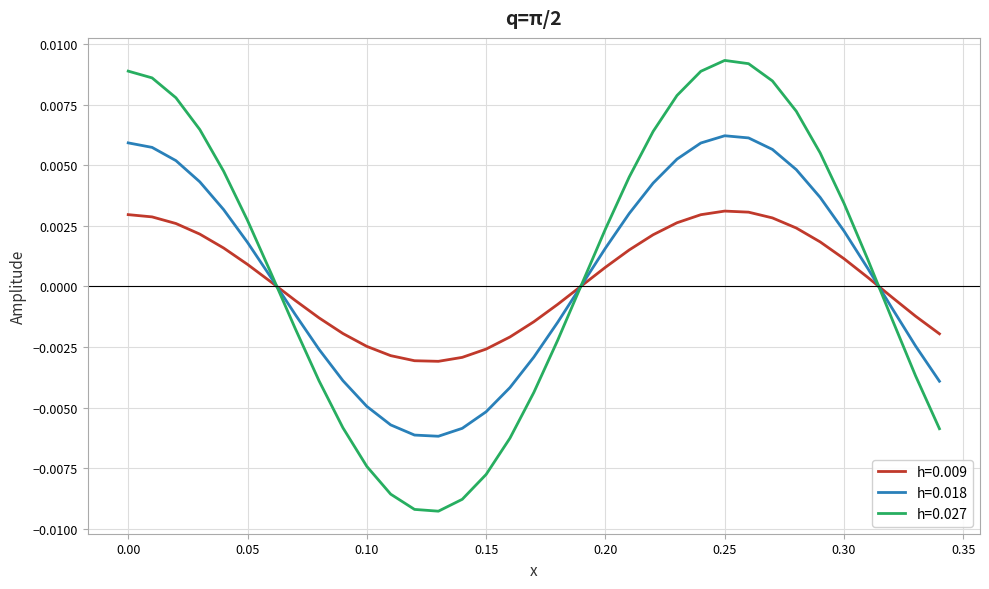

Rank the series by their maximum value, from lowest to highest.

h=0.009, h=0.018, h=0.027